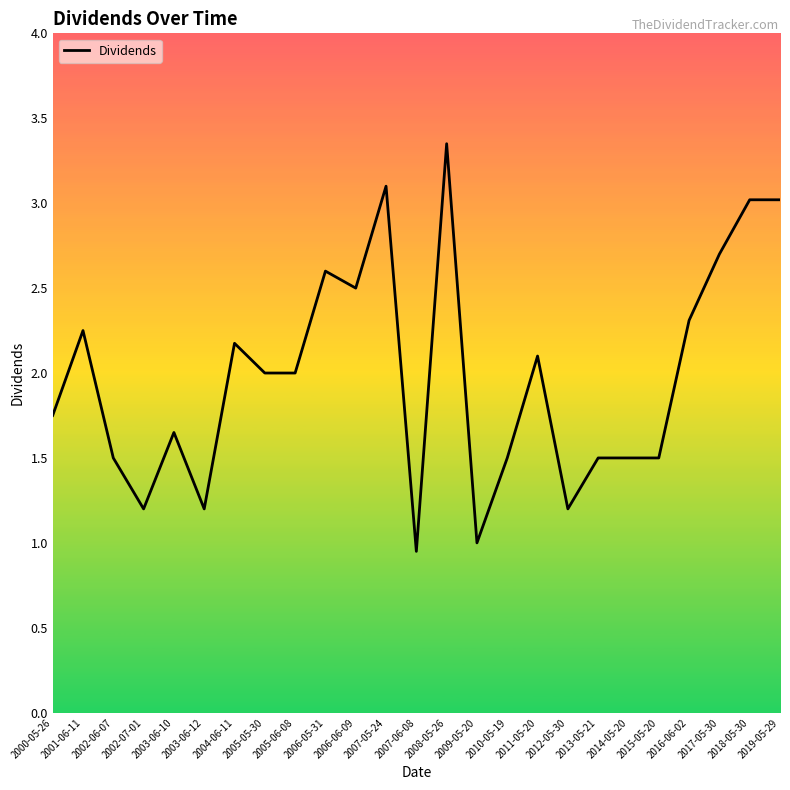

What is the change in value from 2010-05-19 to 2011-05-20?

+0.6